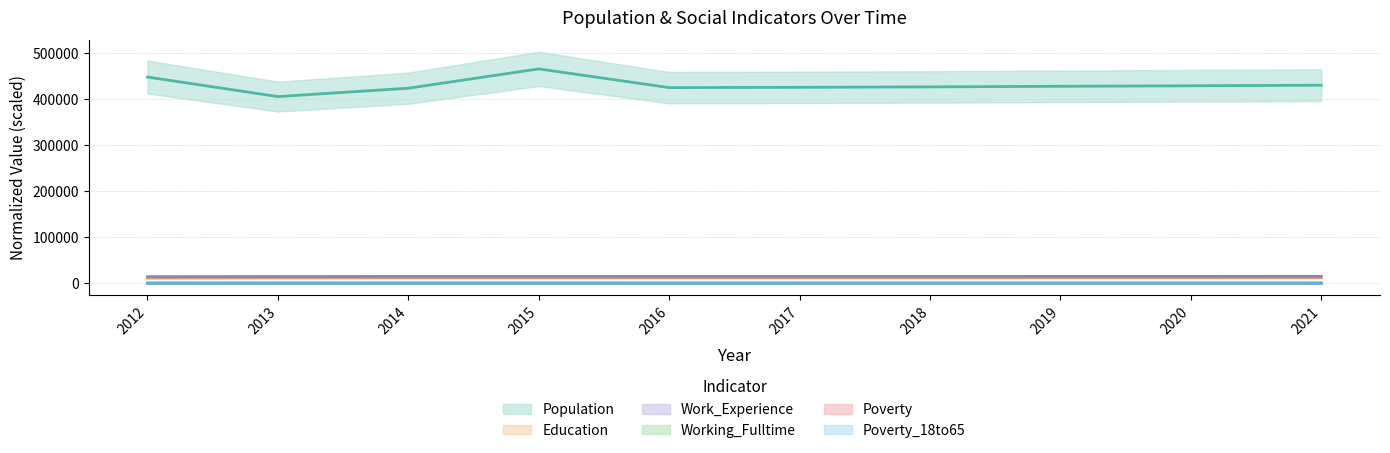

List the labels in order of Working_Fulltime value, largest first.

2013, 2014, 2012, 2021, 2020, 2015, 2019, 2018, 2017, 2016